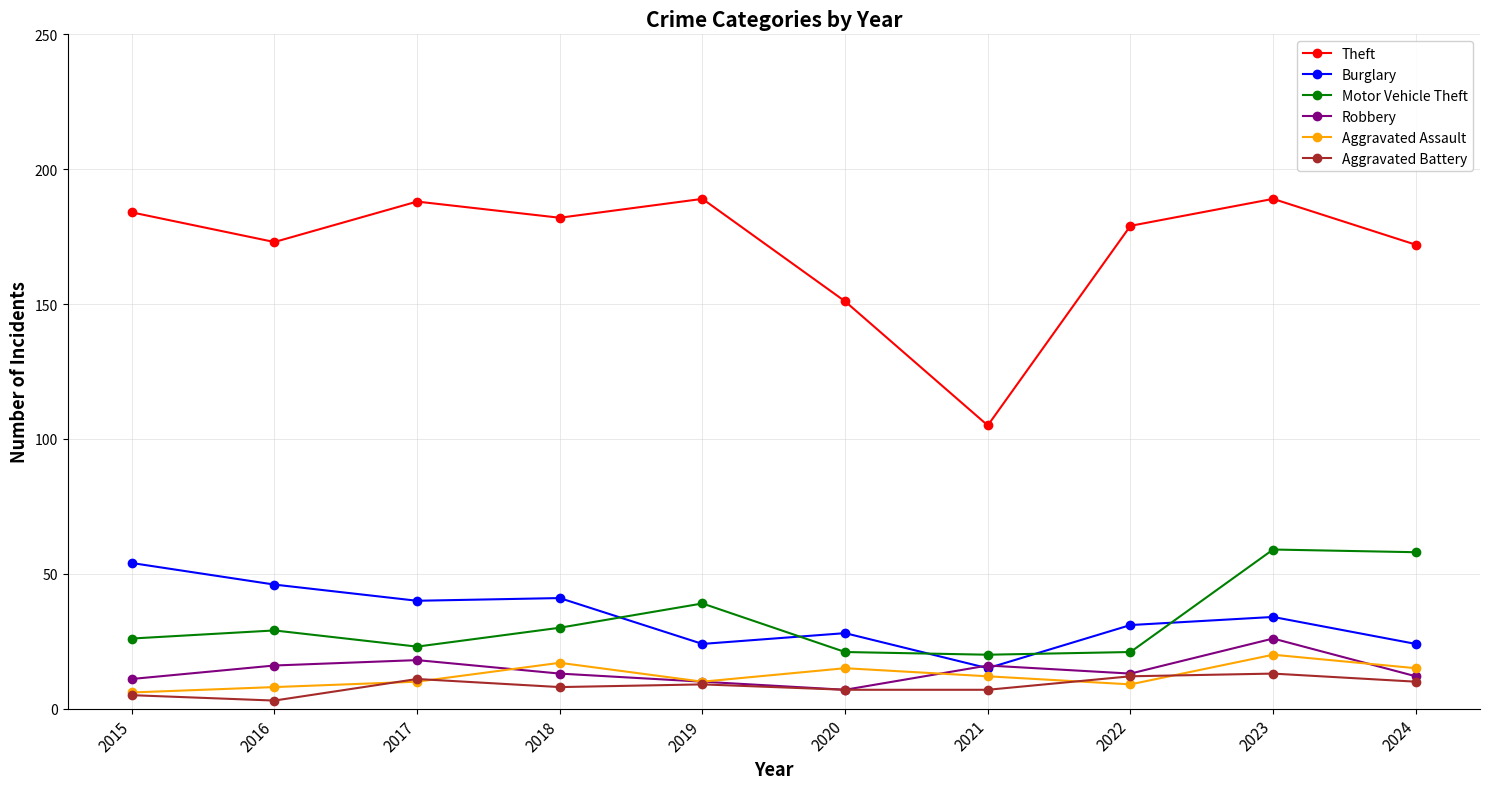

Count the number of data series in this chart.

6